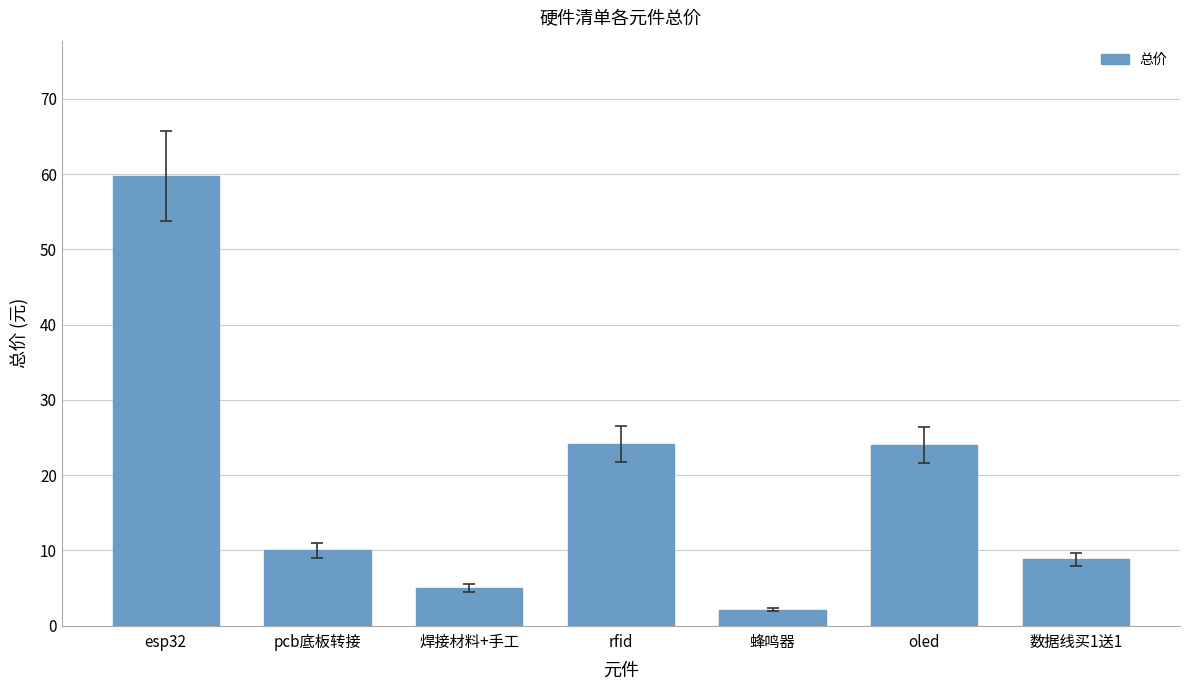

What is the ratio of the value at oled to the value at pcb底板转接?

2.4